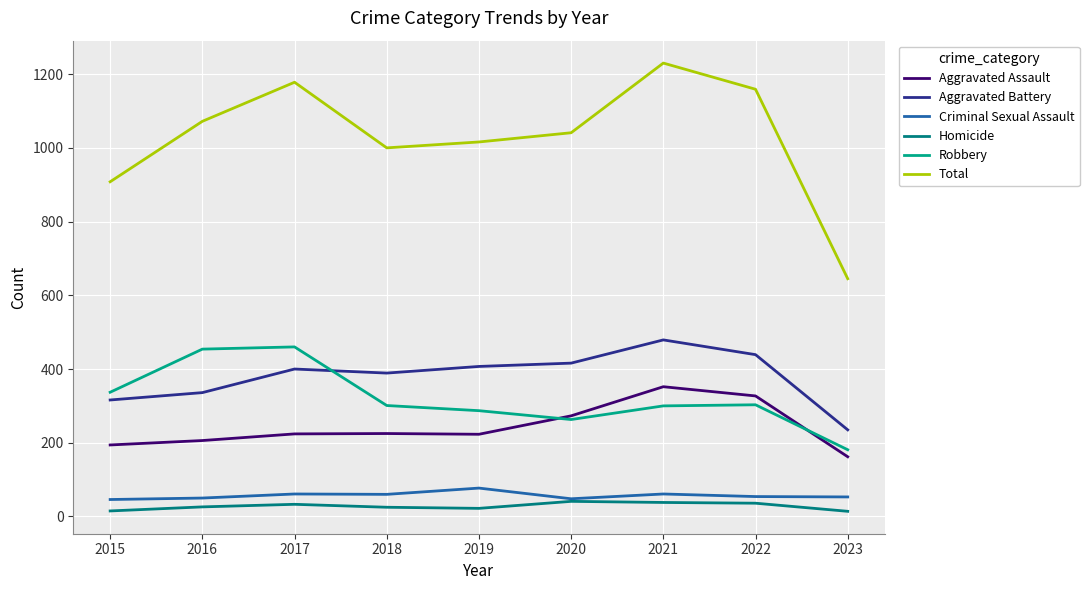

Which series has the widest spread of values?

Total